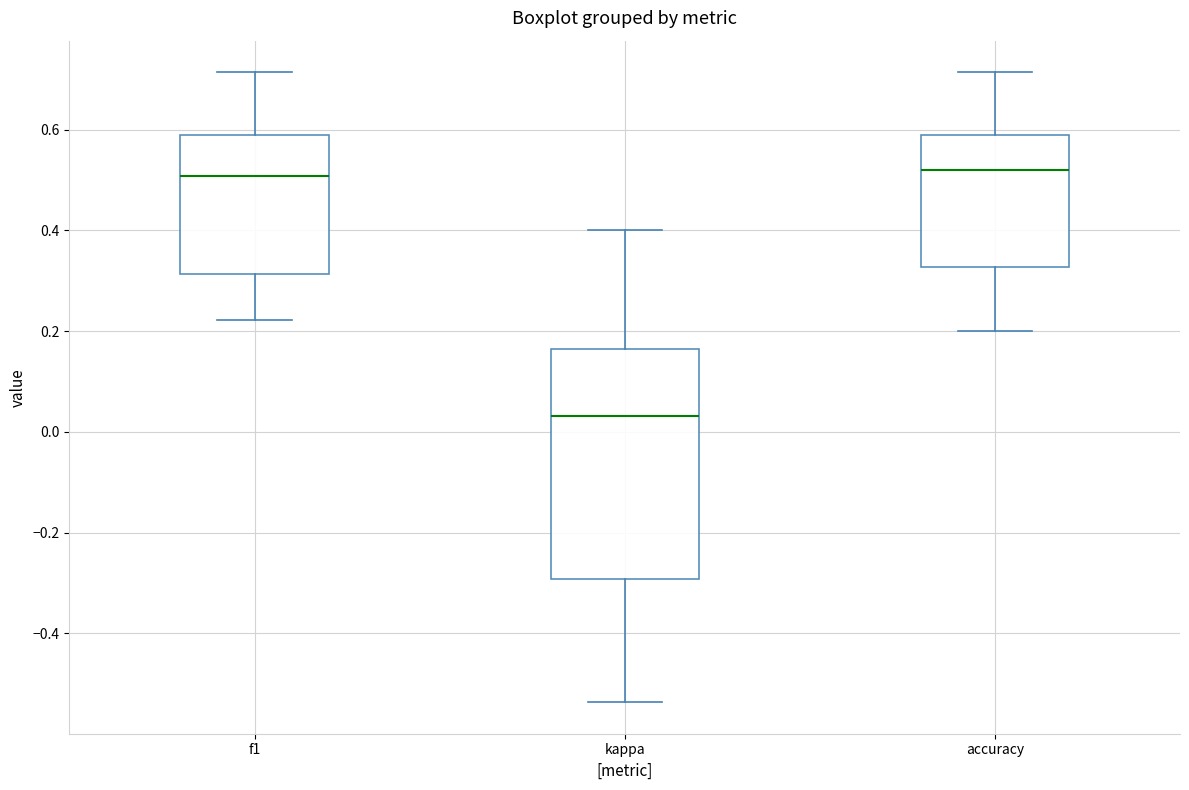

Which box is the tallest, from its lower edge to its upper edge?

kappa